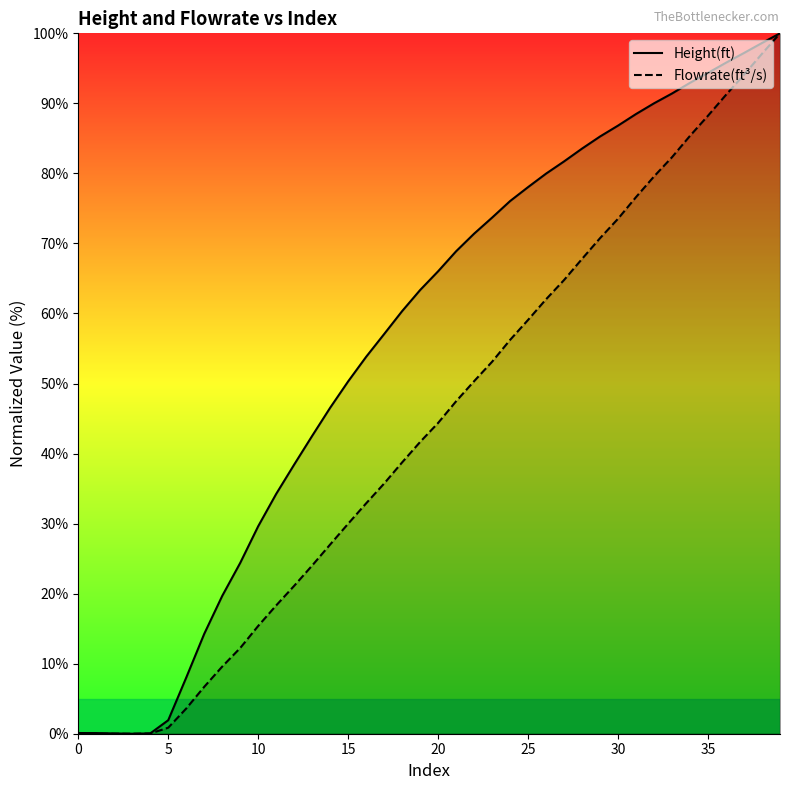

What is the average value of the Flowrate(ft³/s) series?

44.0